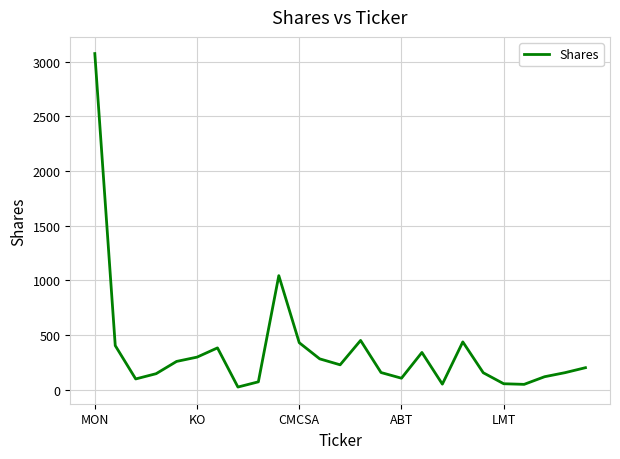

What is the difference between the maximum and minimum values?

3046.5